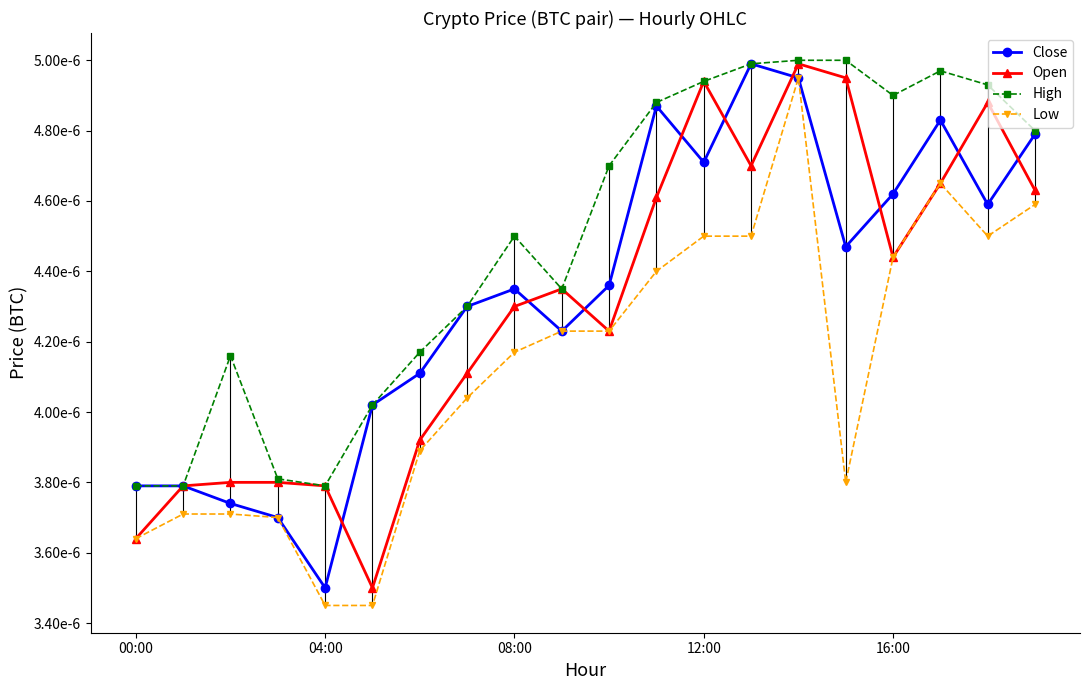

What are all the series names shown in the legend?

Close, Open, High, Low